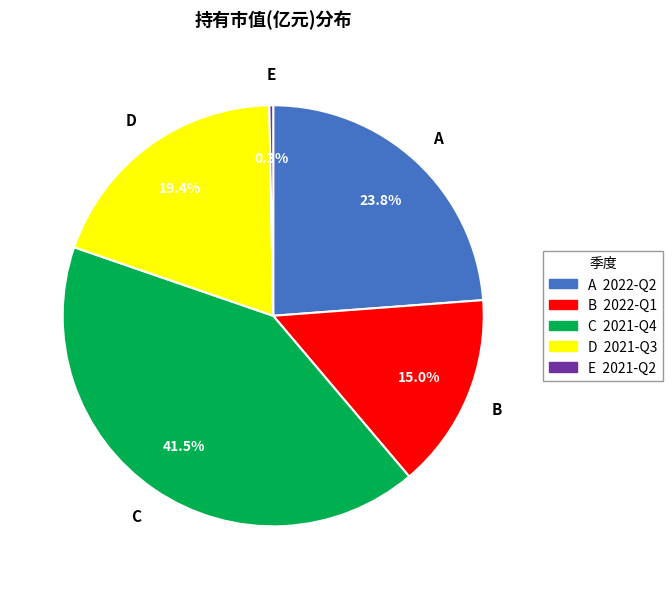

Is there any slice that represents more than half of the pie?

No